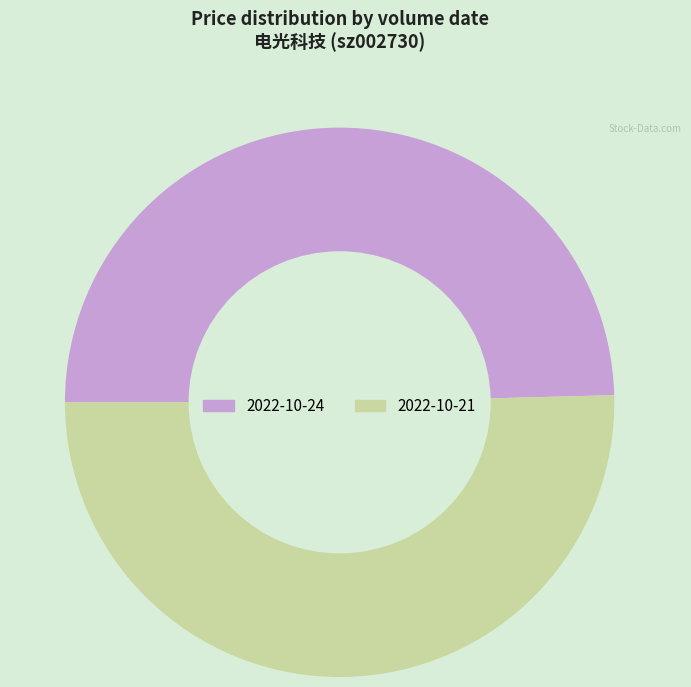

Combined, do 2022-10-21 and 2022-10-24 account for over 50%?

Yes